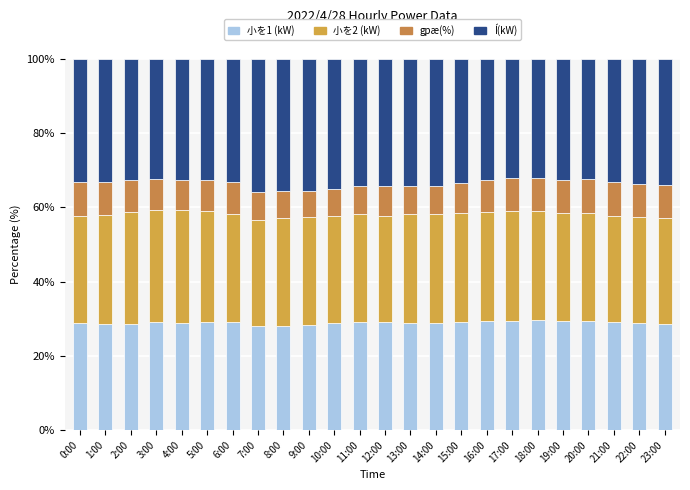

At which category is the sum across all series the highest?

6:00